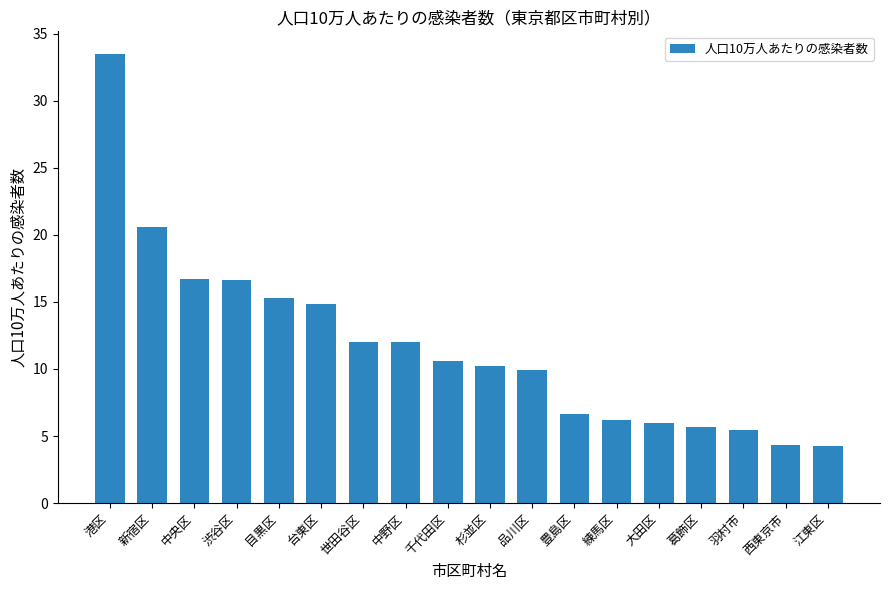

How many series are shown in this chart?

1